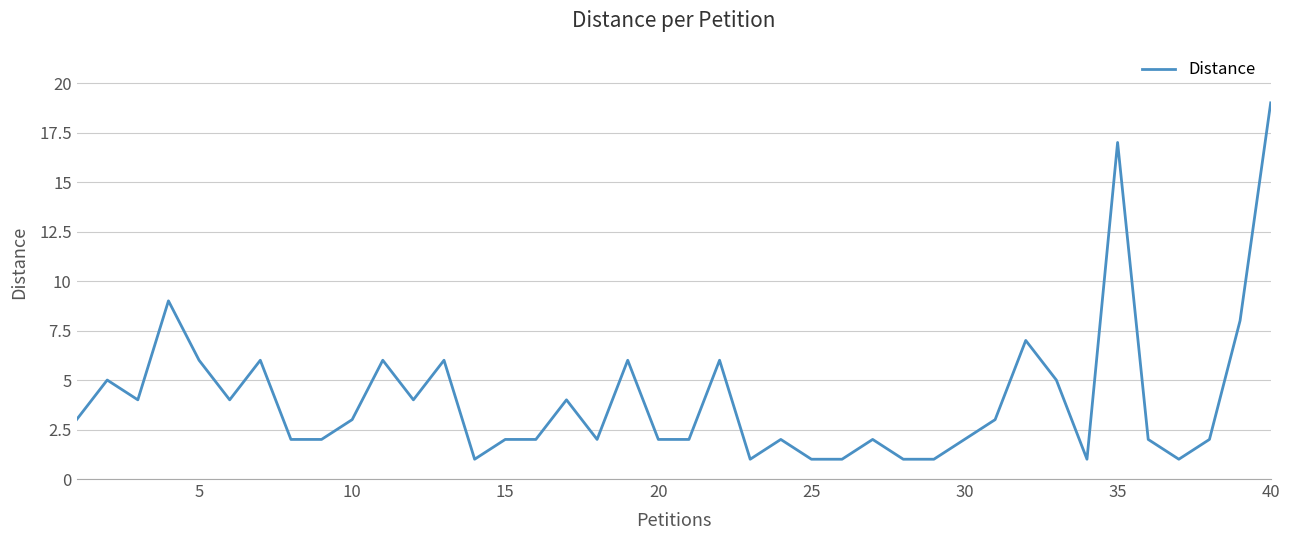

Which label corresponds to the largest value in the chart?

40